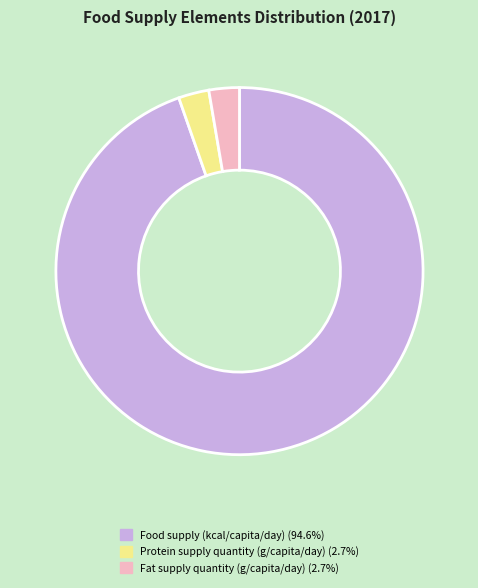

Is there a majority slice in this chart?

Yes